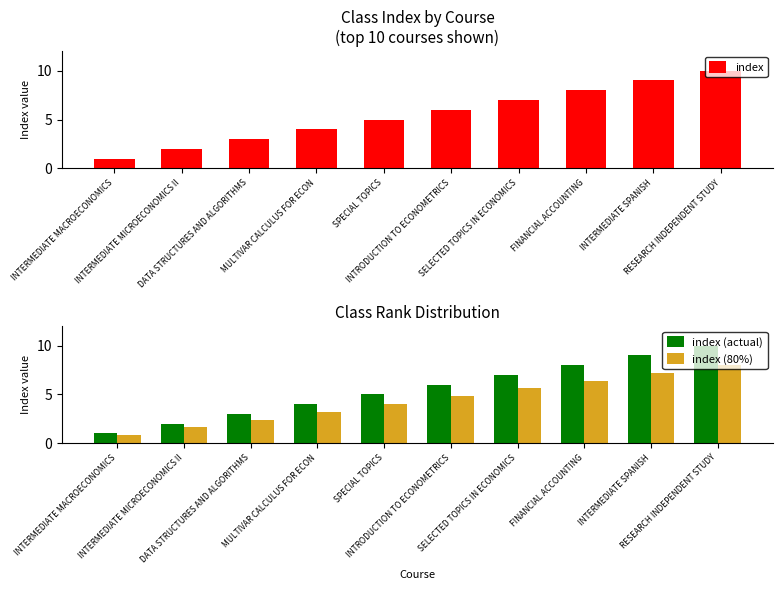

How many categories are shown in the chart?

10